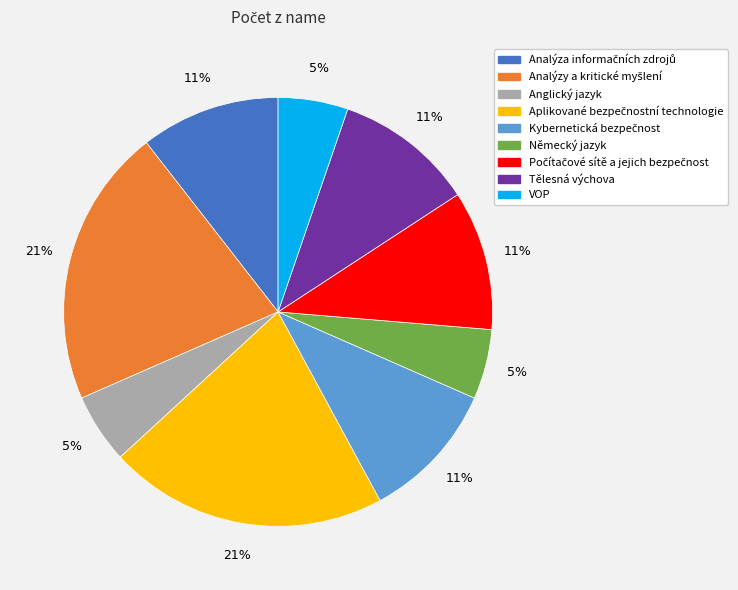

Is there any slice that represents more than half of the pie?

No